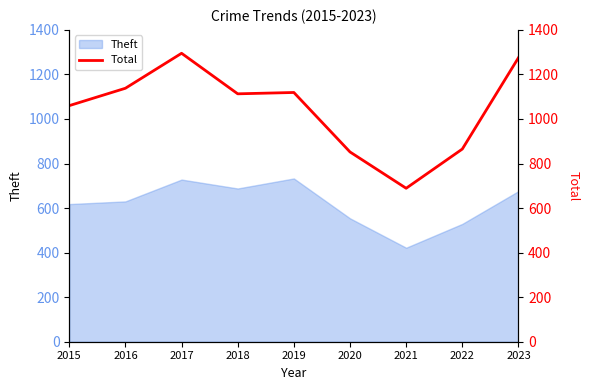

Is it true that the value at 2021 is 689?

True